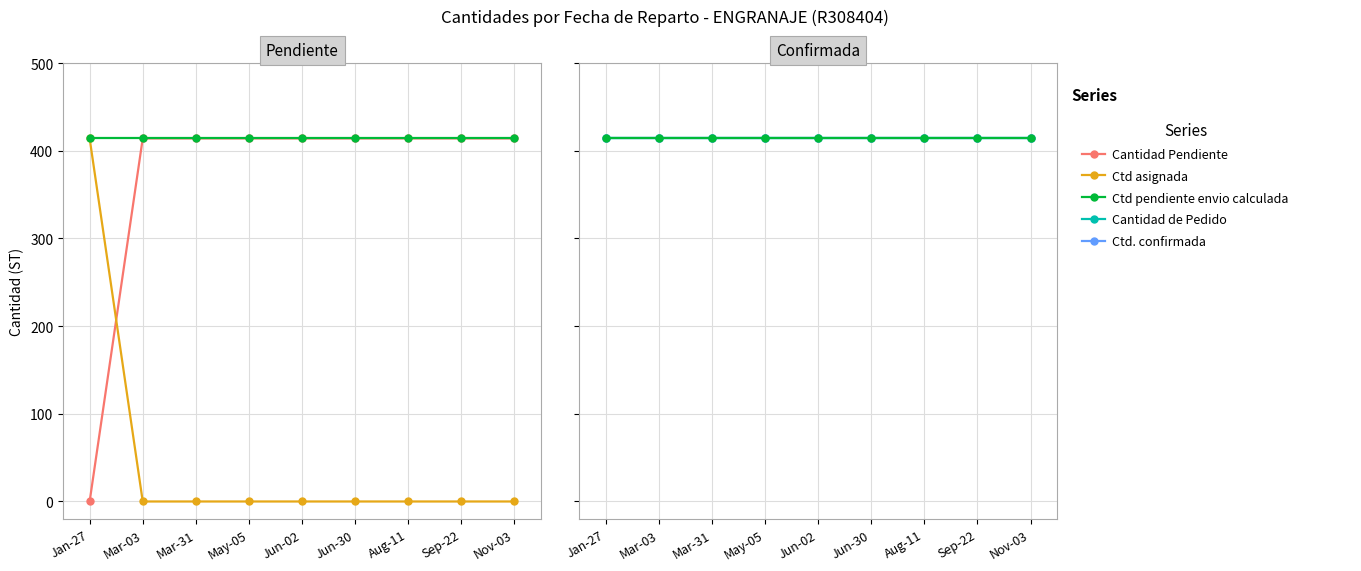

Reading left to right, transcribe all the data shown in this chart.

Cantidad Pendiente: Jan-27=0	Mar-03=414	Mar-31=414	May-05=414	Jun-02=414	Jun-30=414	Aug-11=414	Sep-22=414	Nov-03=414
Ctd asignada: Jan-27=414	Mar-03=0	Mar-31=0	May-05=0	Jun-02=0	Jun-30=0	Aug-11=0	Sep-22=0	Nov-03=0
Ctd pendiente envio calculada: Jan-27=414	Mar-03=414	Mar-31=414	May-05=414	Jun-02=414	Jun-30=414	Aug-11=414	Sep-22=414	Nov-03=414
Cantidad de Pedido: Jan-27=414	Mar-03=414	Mar-31=414	May-05=414	Jun-02=414	Jun-30=414	Aug-11=414	Sep-22=414	Nov-03=414
Ctd. confirmada: Jan-27=414	Mar-03=414	Mar-31=414	May-05=414	Jun-02=414	Jun-30=414	Aug-11=414	Sep-22=414	Nov-03=414